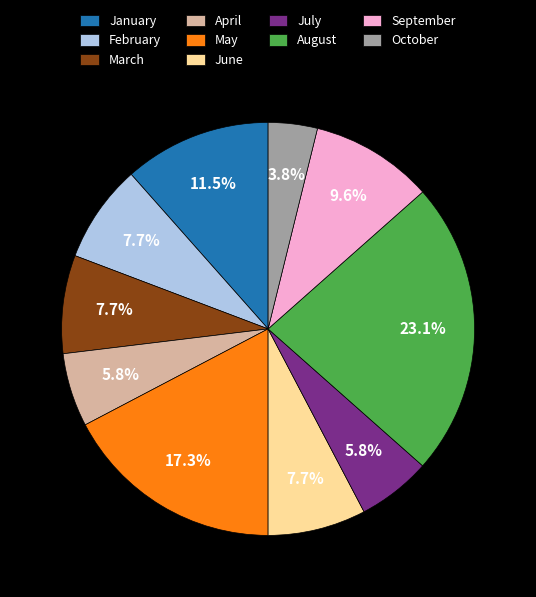

Approximately how many times larger is the value at August compared to May?

1.3